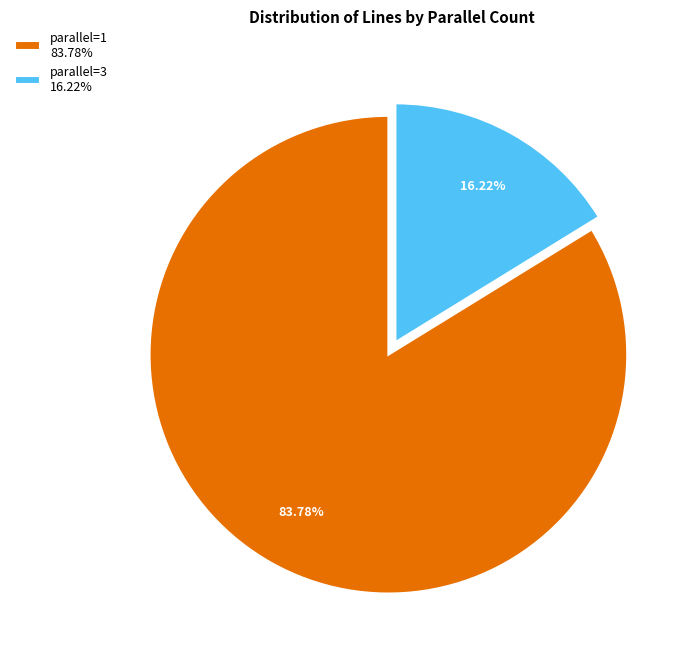

Is there a majority slice in this chart?

Yes